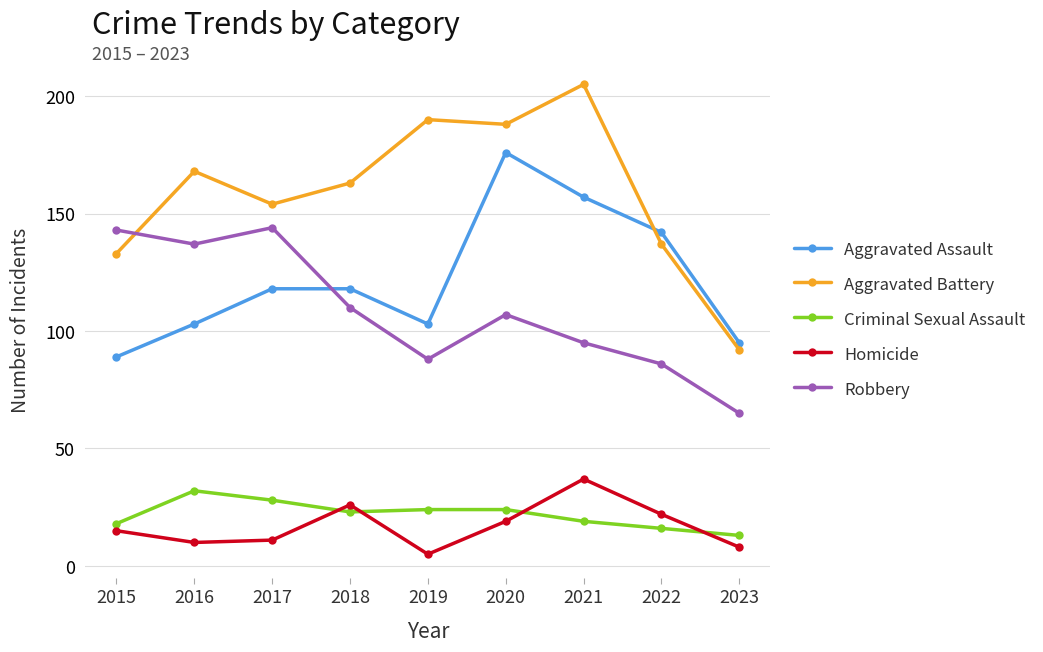

Reading left to right, extract all data points from this chart.

Aggravated Assault: 89	103	118	118	103	176	157	142	95
Aggravated Battery: 133	168	154	163	190	188	205	137	92
Criminal Sexual Assault: 18	32	28	23	24	24	19	16	13
Homicide: 15	10	11	26	5	19	37	22	8
Robbery: 143	137	144	110	88	107	95	86	65